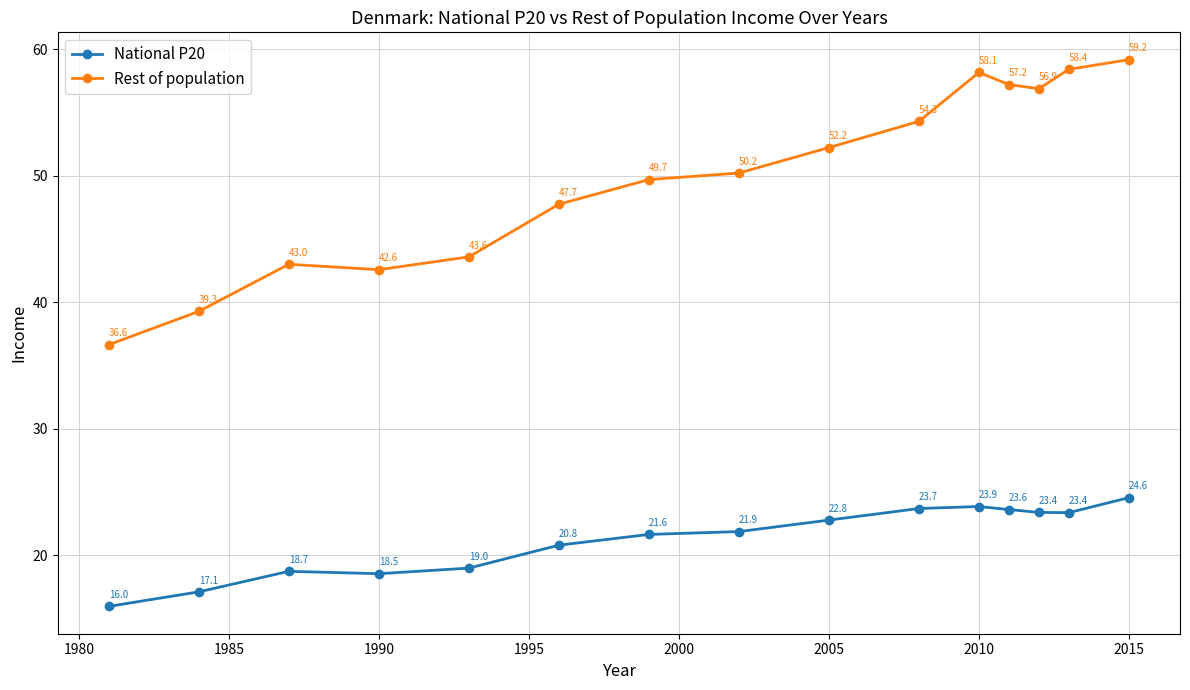

List the series in order of their peak value, lowest first.

National P20, Rest of population